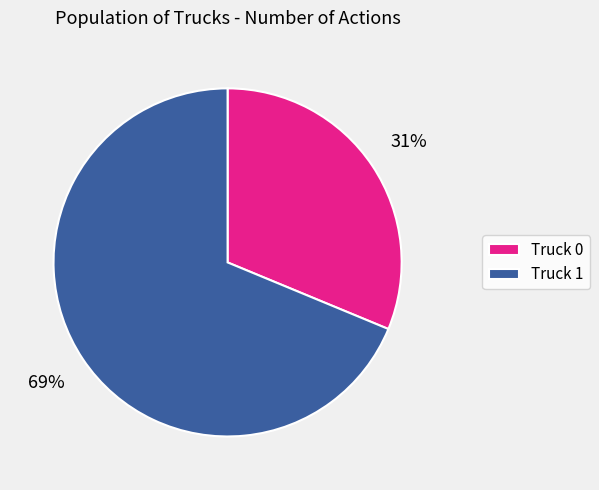

How many slices are in this pie chart?

2